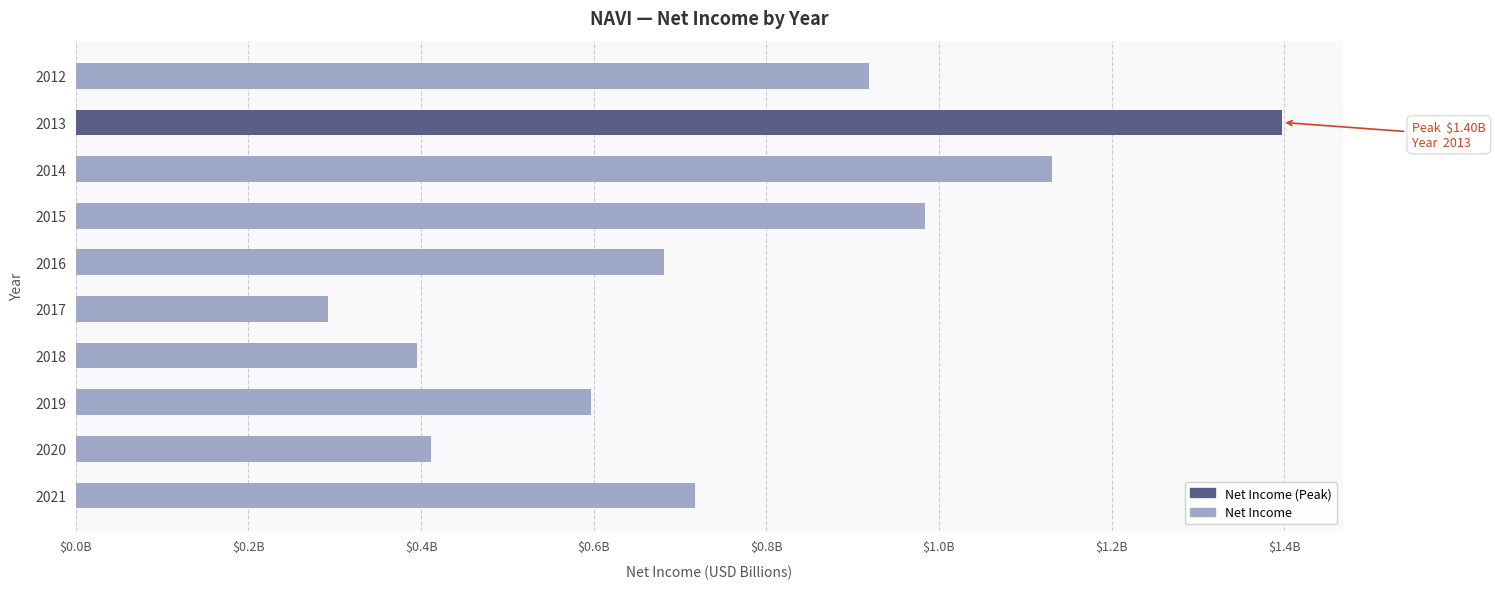

Does the chart contain any negative values?

No